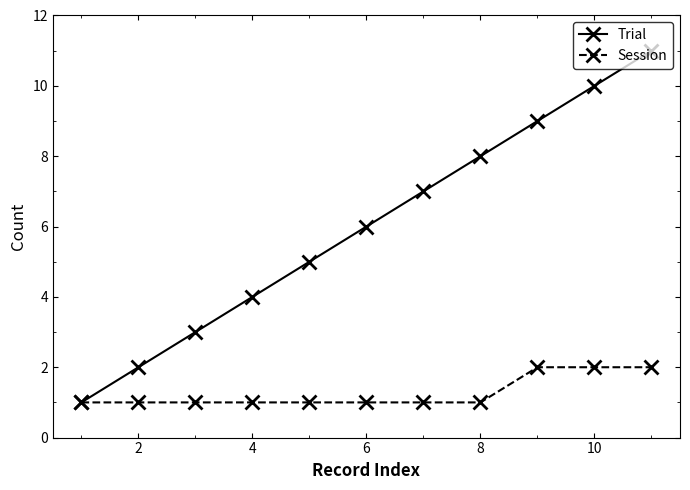

Rank the series by their average value, from highest to lowest.

Trial, Session